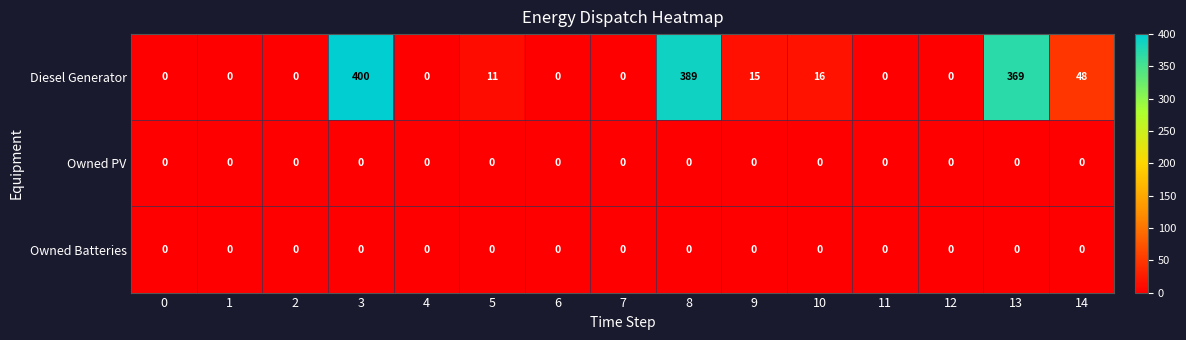

At how many categories does at least one series exceed 135?

3